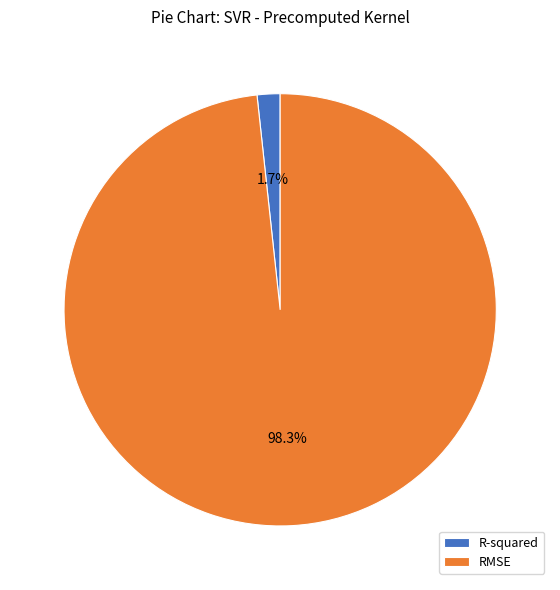

How many segments does this pie chart have?

2